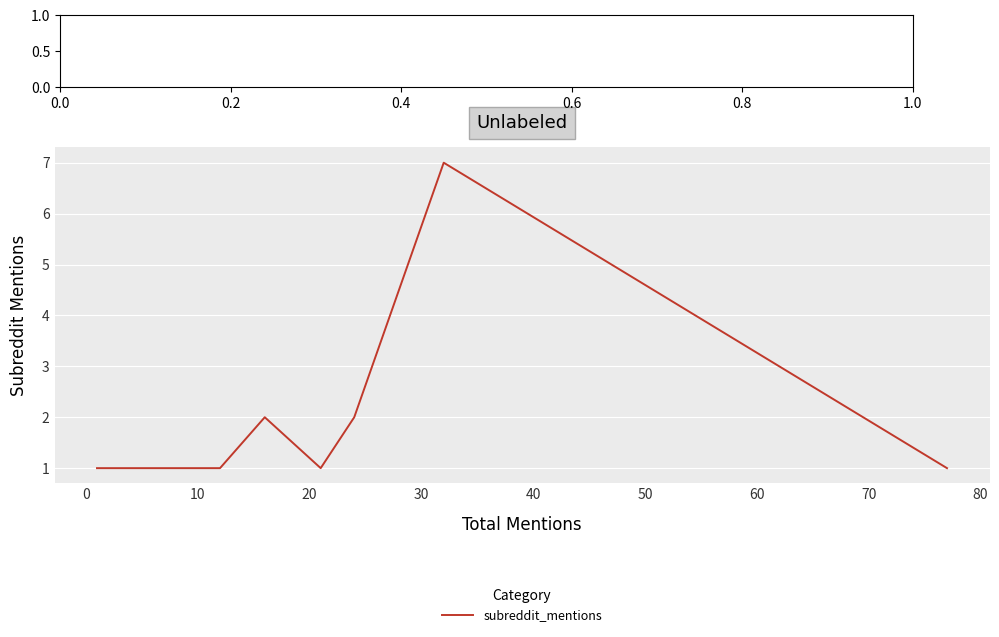

What is the maximum value shown in the chart?

7